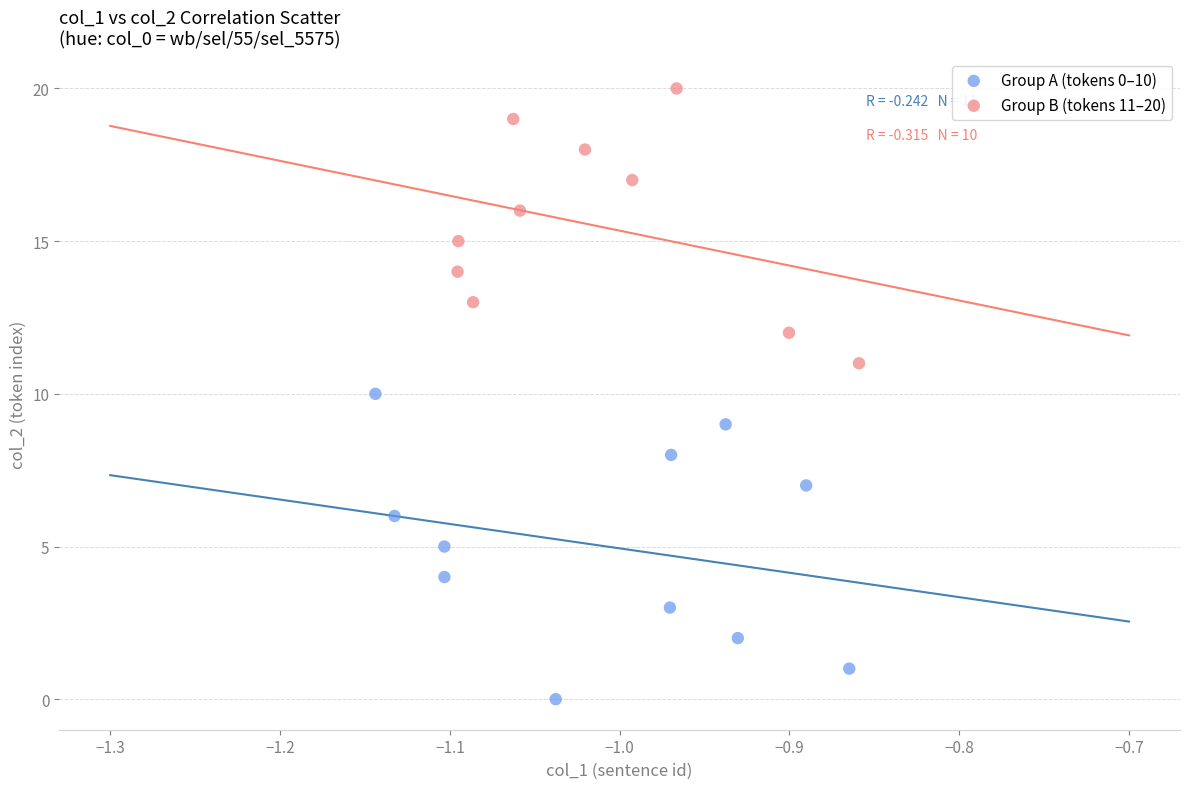

Which series reaches the minimum Y coordinate?

Group A (tokens 0–10)